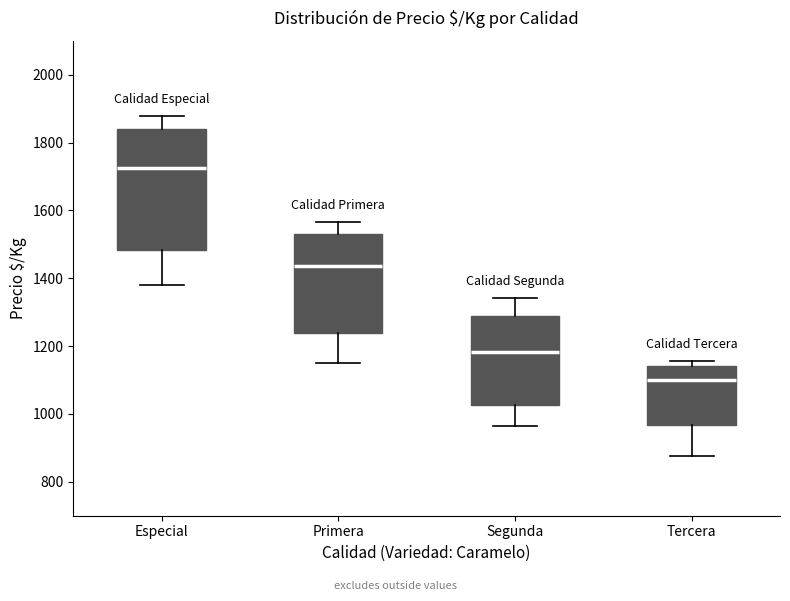

Which box's median line is the lowest?

Tercera